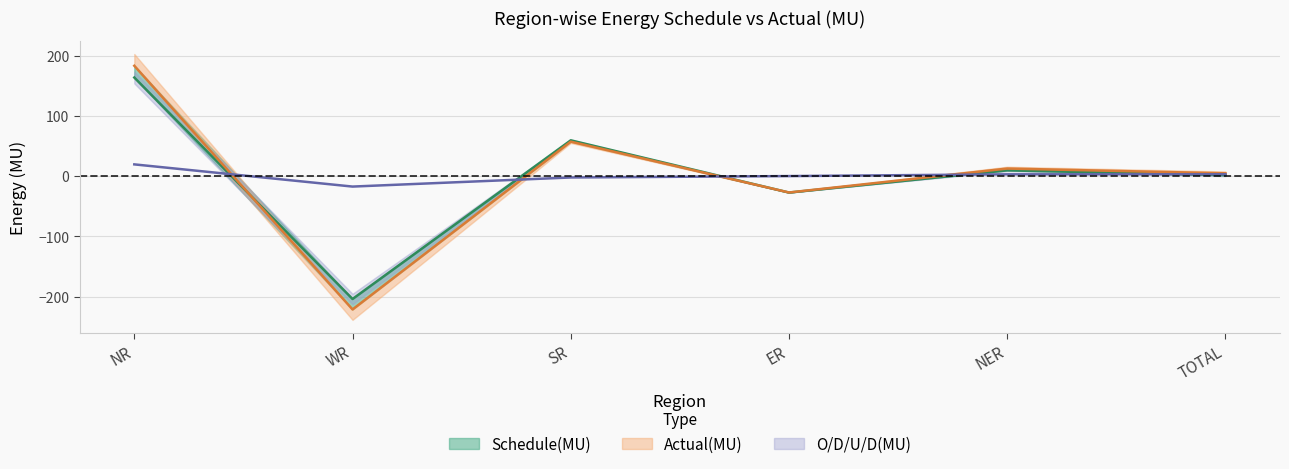

What is the difference between the Actual(MU) values at NER and WR?

233.6